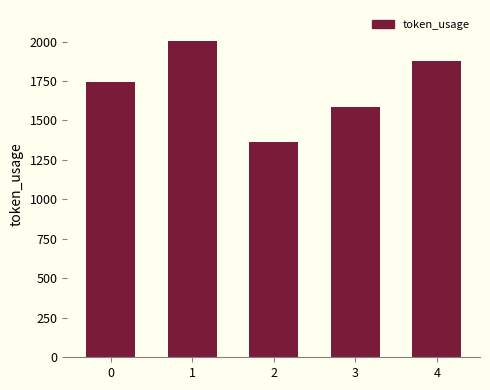

Reading left to right, transcribe all the data shown in this chart.

1746	2005	1364	1585	1874